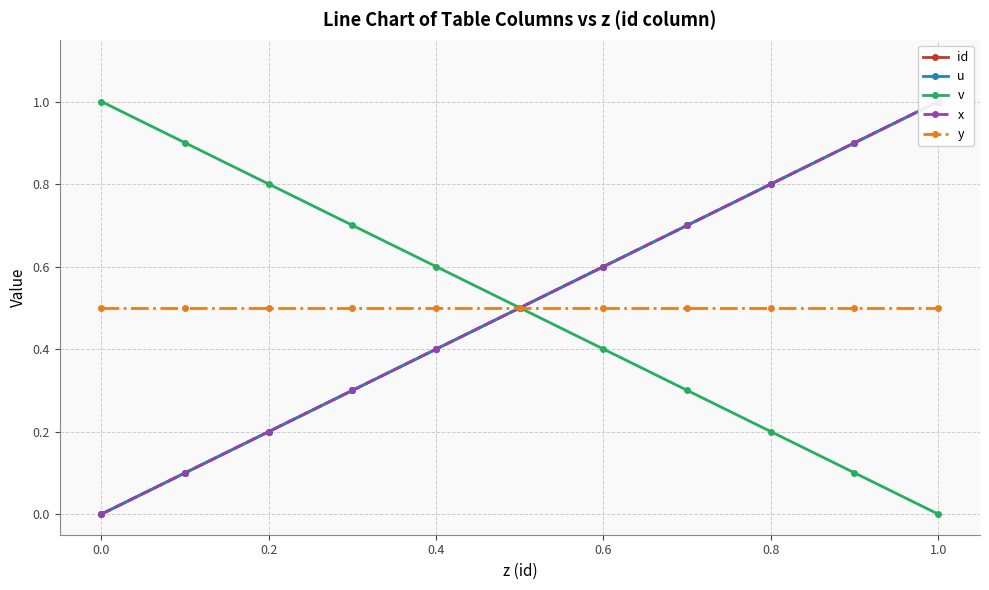

The value of y at 1.0 is 0.5. True or false?

True